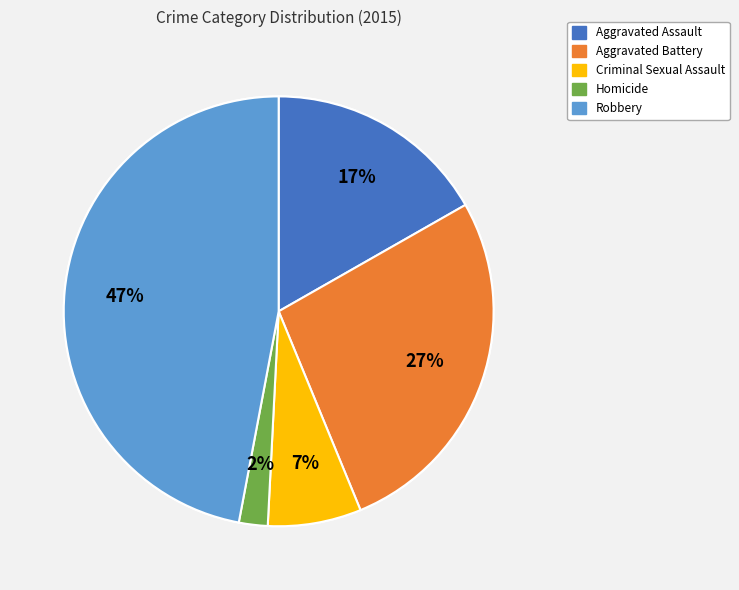

True or false: Aggravated Battery accounts for 27% of the total.

True